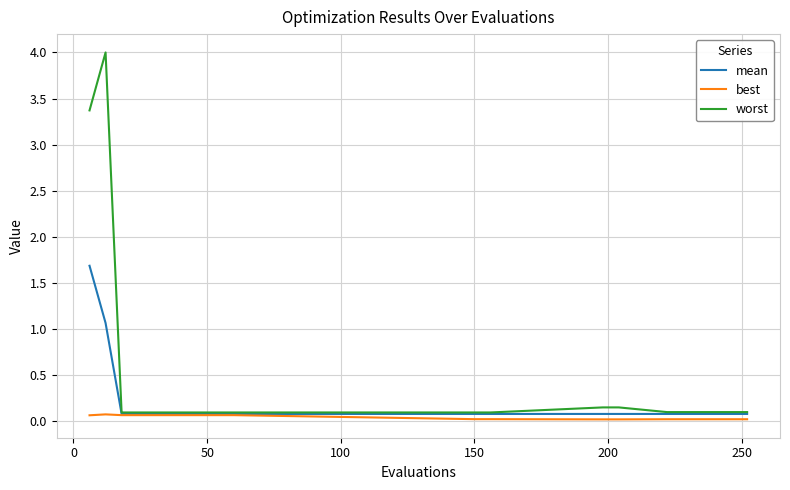

List the series in order of their overall mean, lowest first.

best, mean, worst